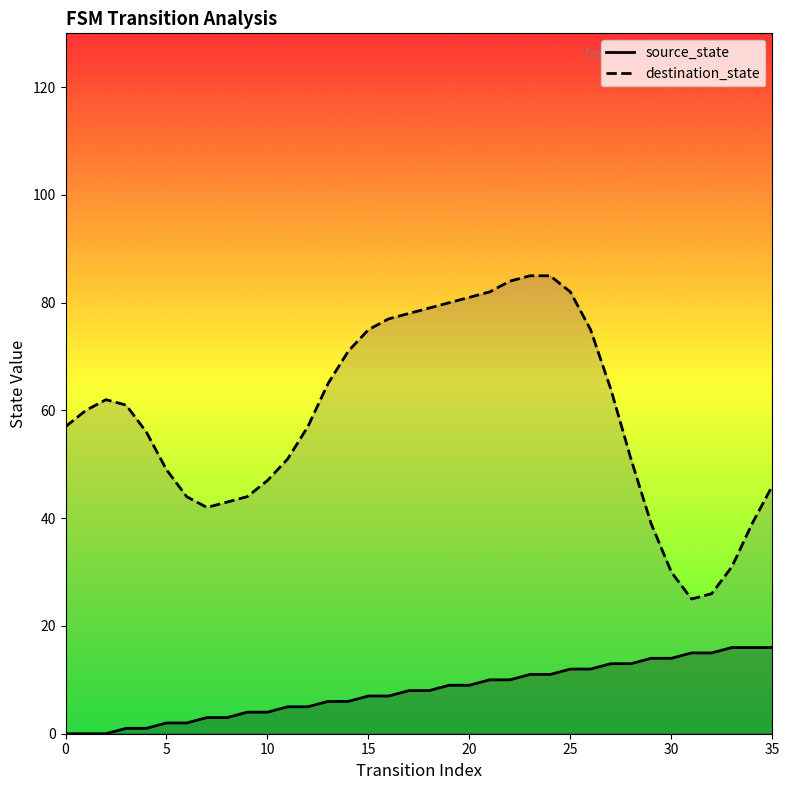

Reading left to right, what are all the values shown in this chart?

source_state: 0	0	0	1	1	2	2	3	3	4	4	5	5	6	6	7	7	8	8	9	9	10	10	11	11	12	12	13	13	14	14	15	15	16	16	16
destination_state: 57	60	62	61	56	49	44	42	43	44	47	51	57	65	71	75	77	78	79	80	81	82	84	85	85	82	75	64	51	39	30	25	26	31	39	46